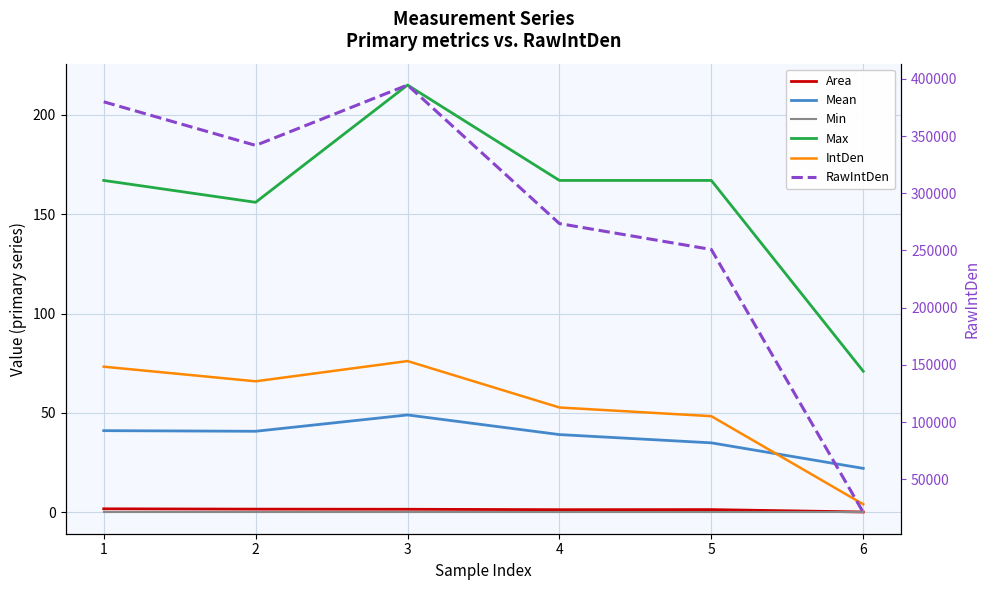

Reading left to right, what are all the values shown in this chart?

Area: 1.8	1.6	1.6	1.3	1.4	0.2
Mean: 41.1	40.8	49.0	39.1	35.0	22.1
Min: 0.0	0.0	0.0	0.0	0.0	0.0
Max: 167.0	156.0	215.0	167.0	167.0	71.0
IntDen: 73.3	65.9	76.1	52.8	48.4	4.1
RawIntDen: 379943.0	341840.0	394596.0	273495.0	250846.0	21107.0